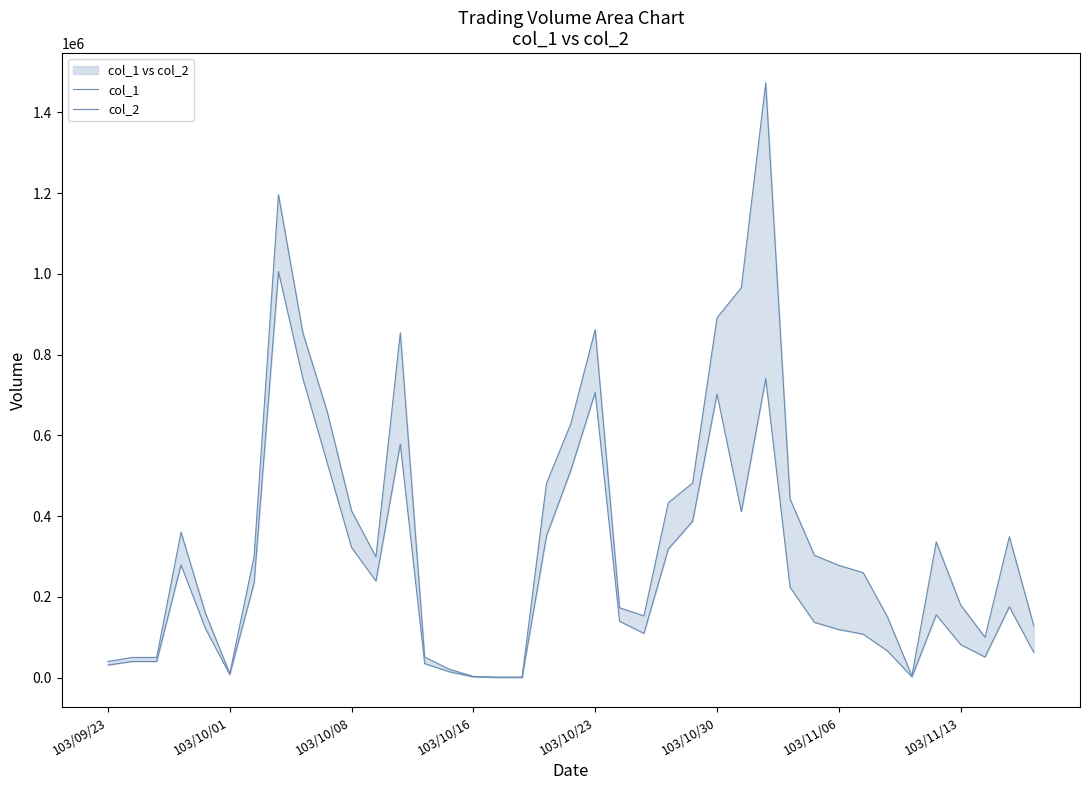

What is the difference between the maximum and minimum values in the col_1 series?

1472000